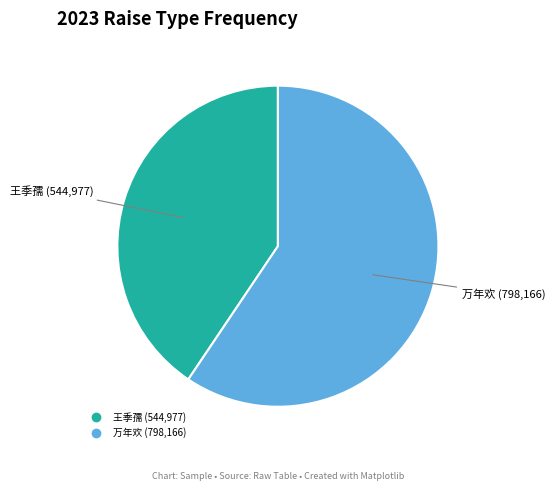

Does any single category account for the majority?

Yes